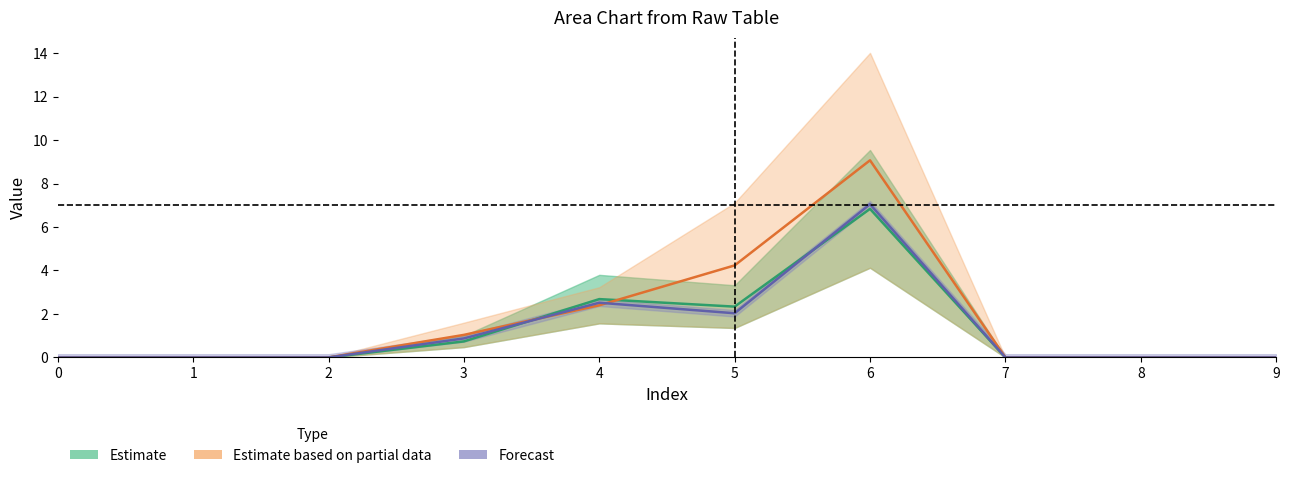

After their last crossing, which series has the higher values: 1 or 2?

2